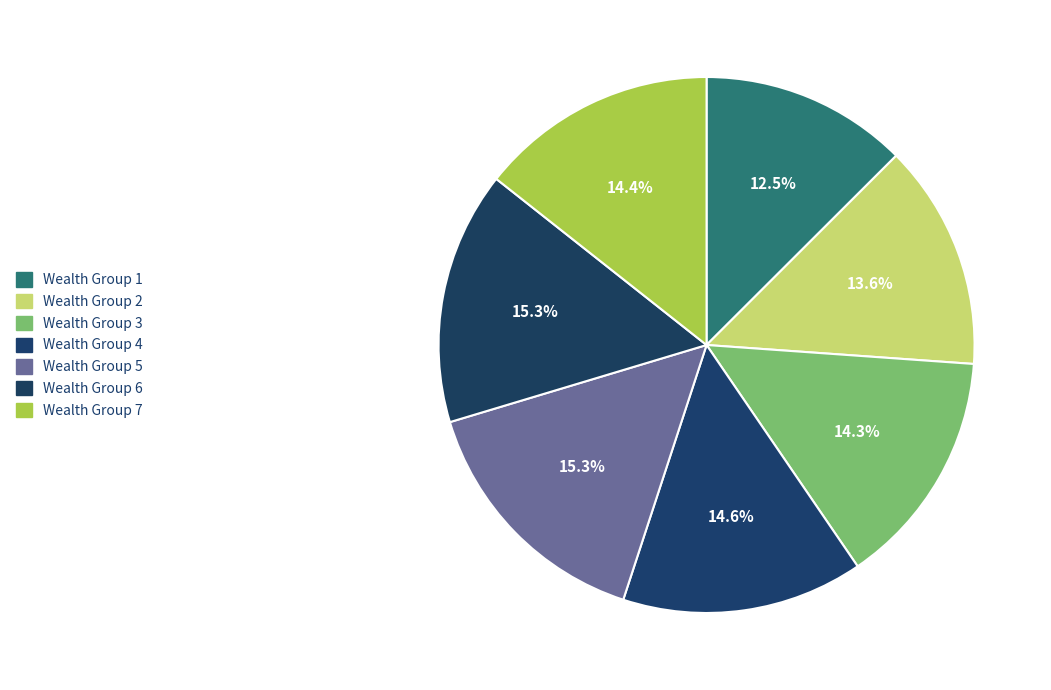

How many segments does this pie chart have?

7